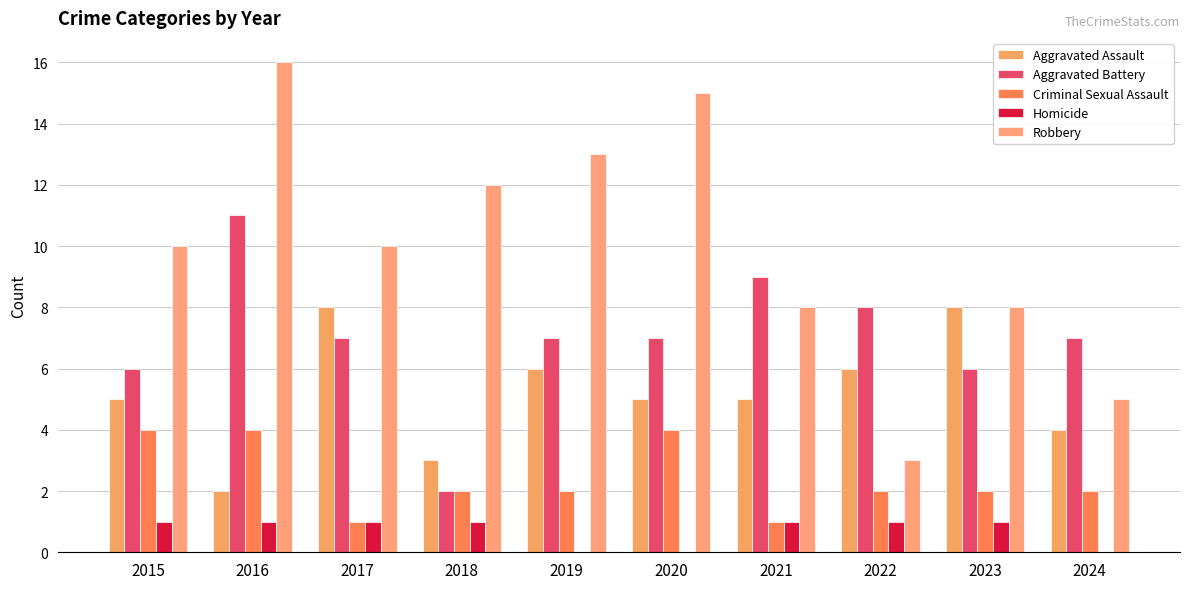

What is the total value across all series at 2015?

26